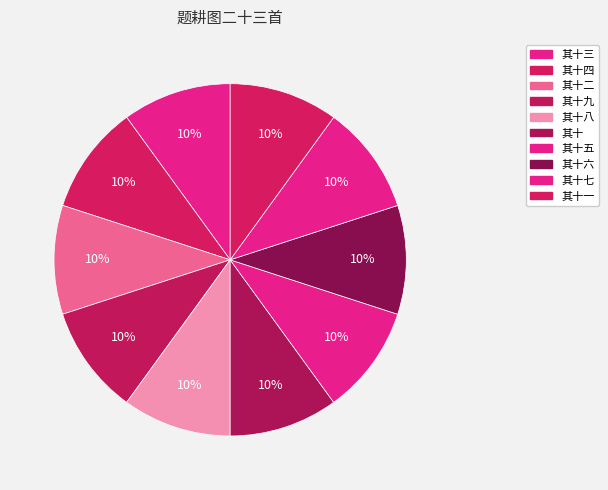

Which slice is the smallest?

题耕图二十三首 其十 第十图